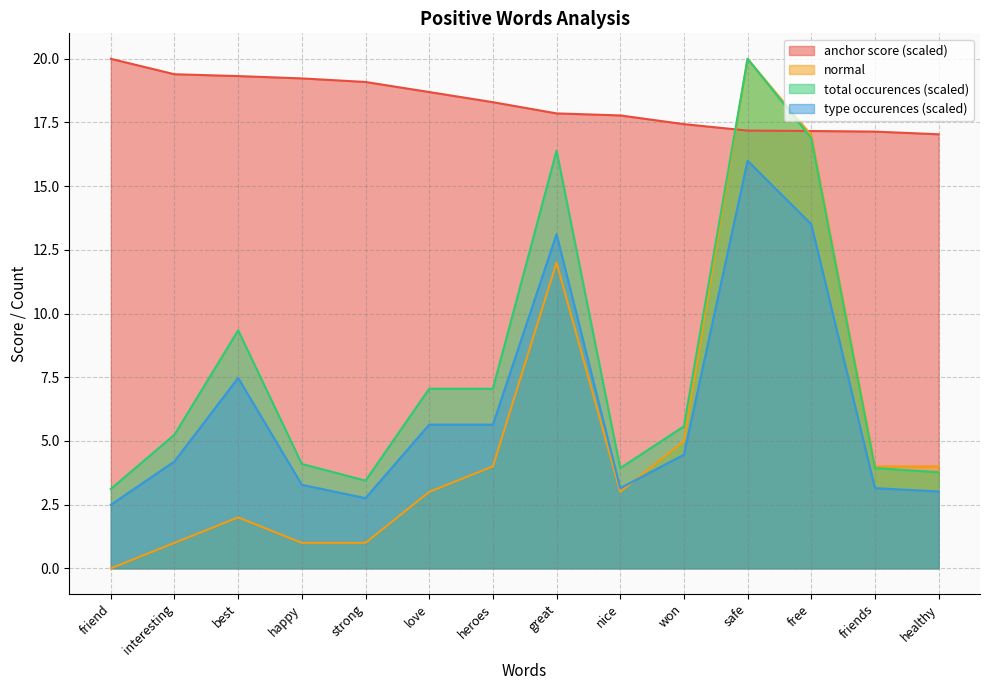

What is the highest value of the total occurences (scaled) series?

20.0